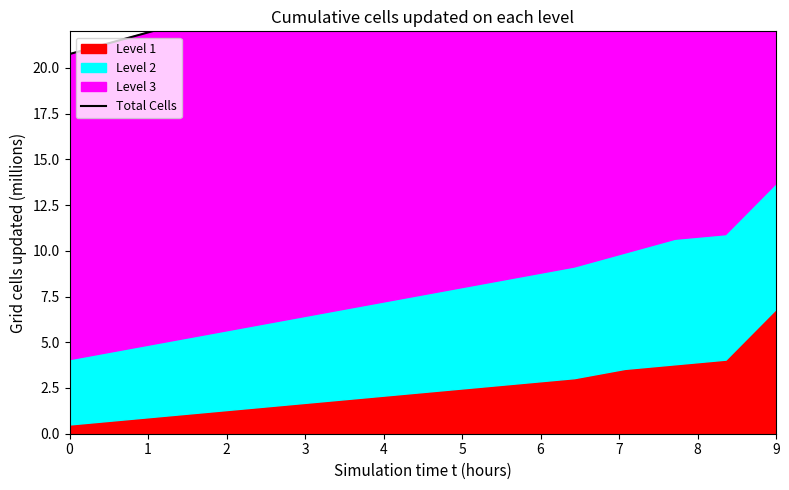

What is the value of the 12th point from the left?

29.4